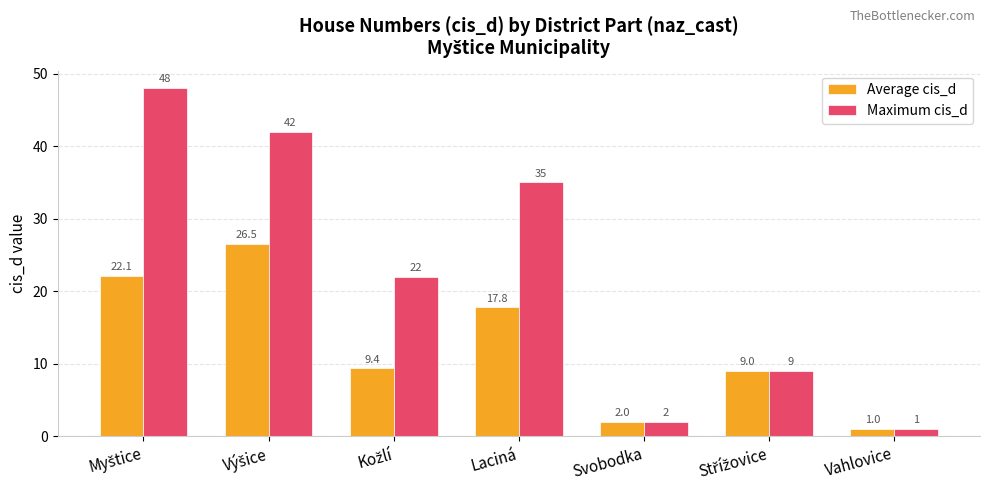

Rank the series by their average value, from highest to lowest.

Maximum cis_d, Average cis_d